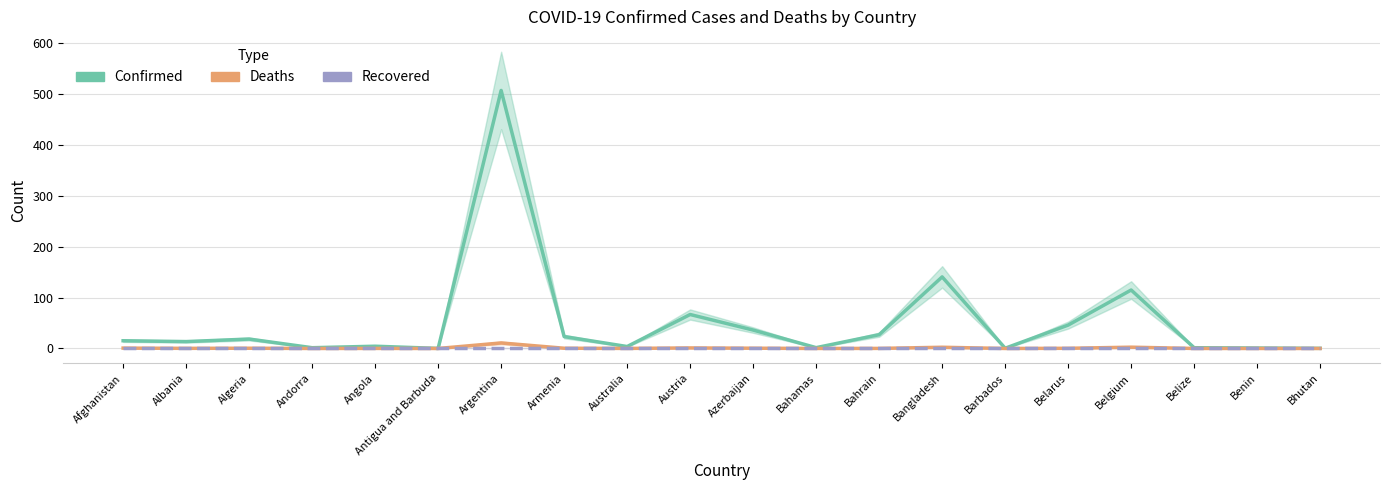

Which series changed the most between Austria and Bhutan?

Confirmed